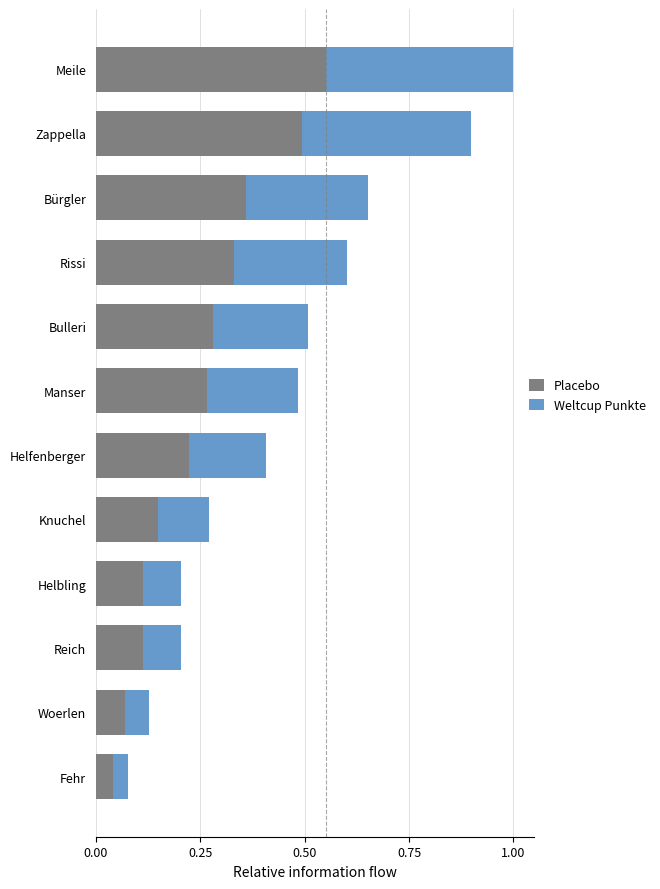

The Placebo series shows 0.2 at Knuchel. True or false?

False